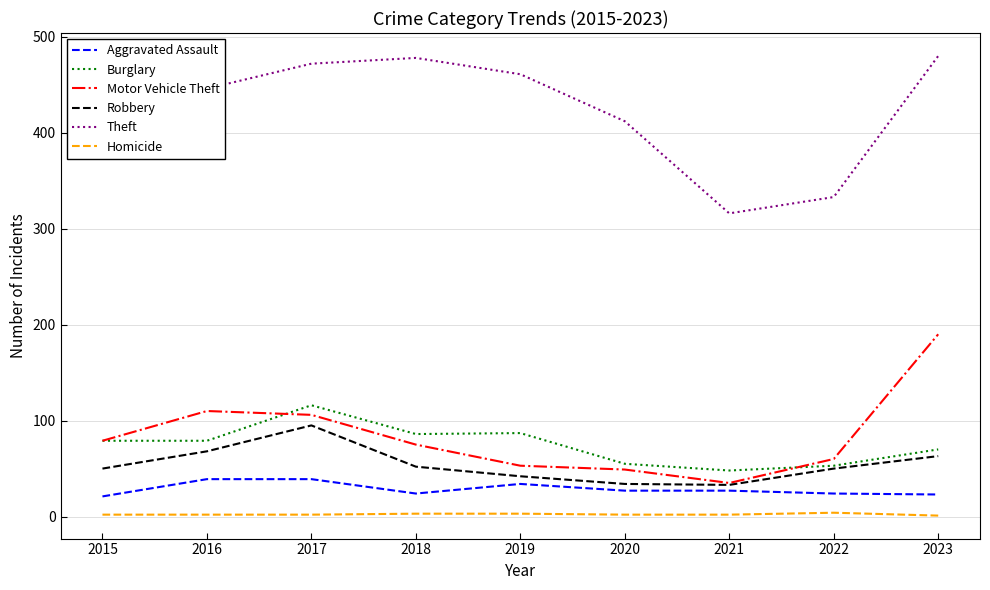

True or false: Aggravated Assault has a value of 34 at 2019.

True